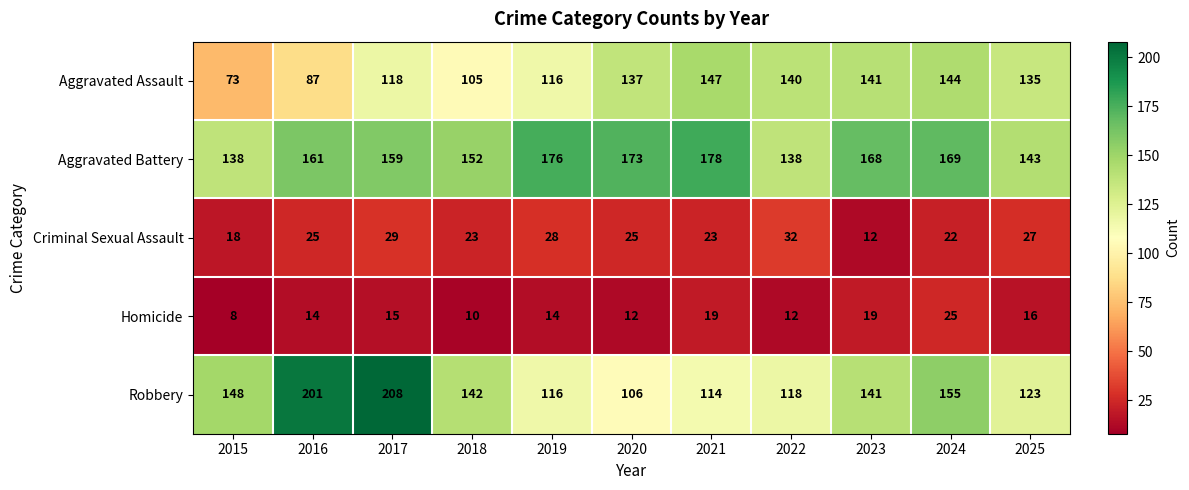

Is it true that Robbery equals 90 at 2018?

False